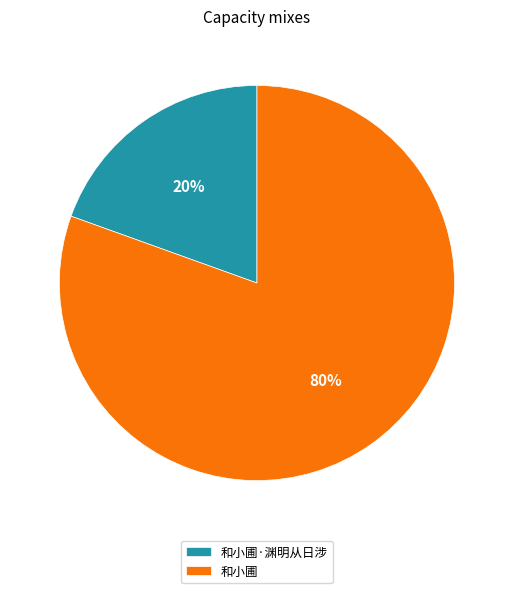

To the nearest percent, what percentage of the pie is 和小圃?

80%